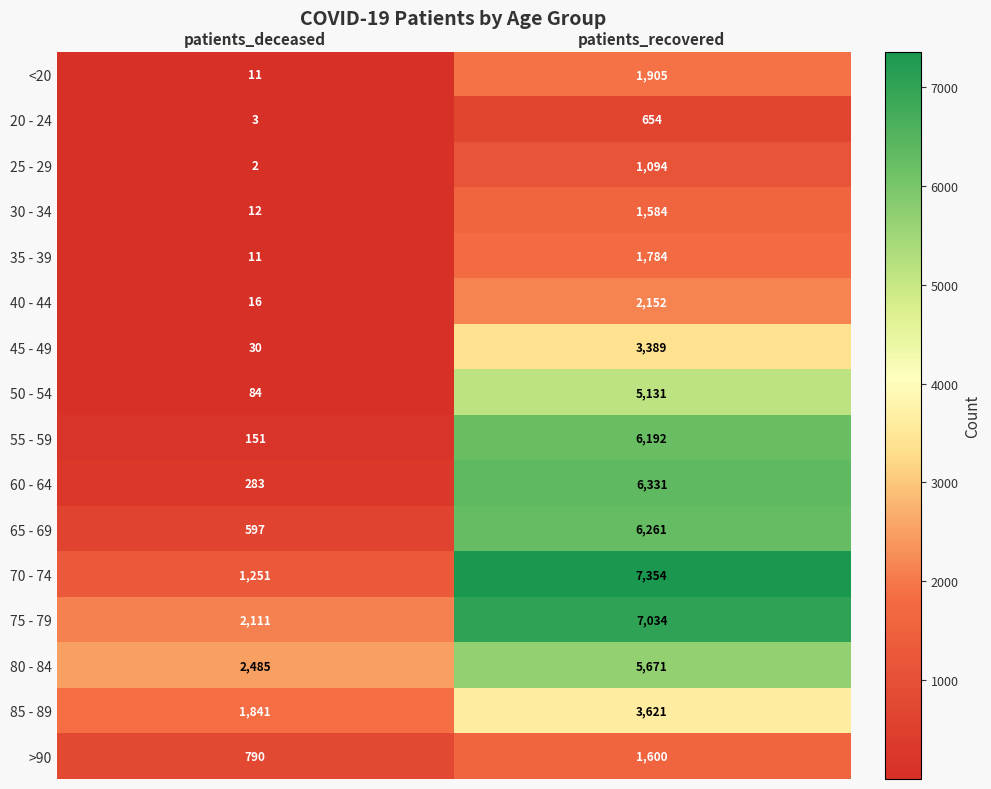

True or false: >90 has a value of 549 at patients_deceased.

False